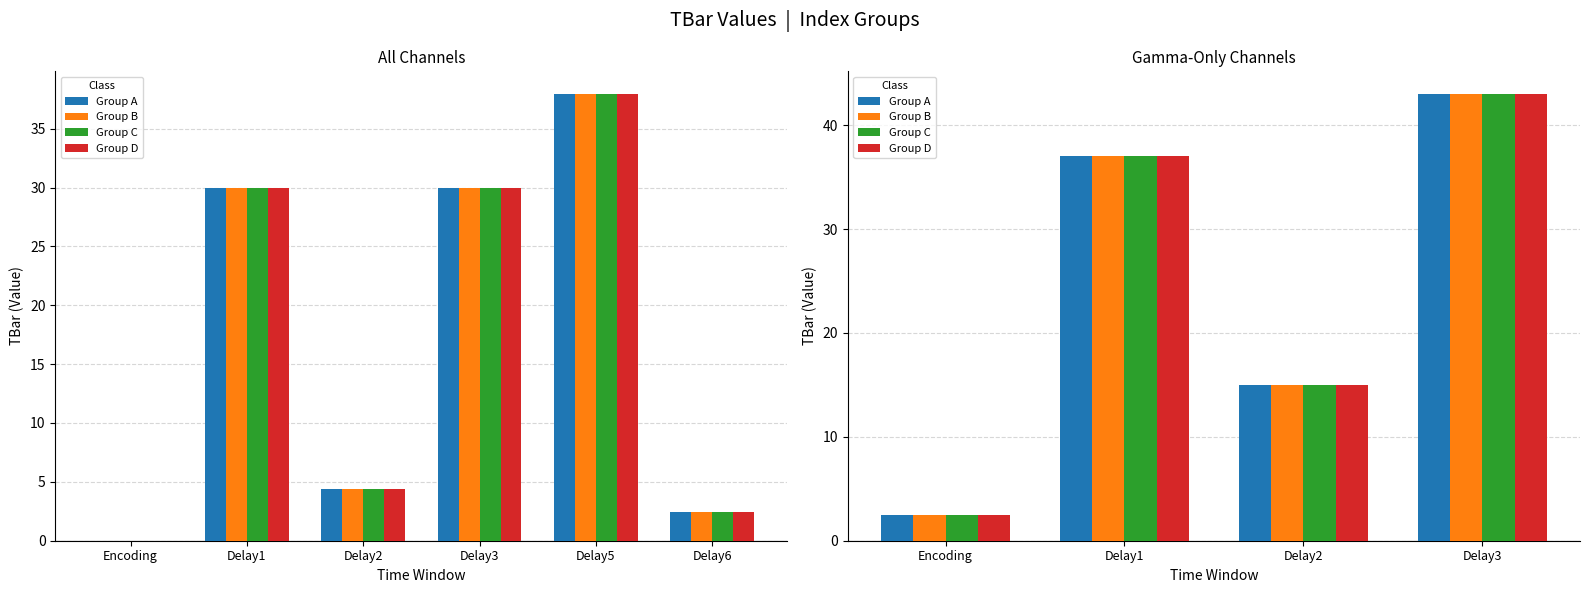

The Group A series shows 43.0 at Delay3. True or false?

True